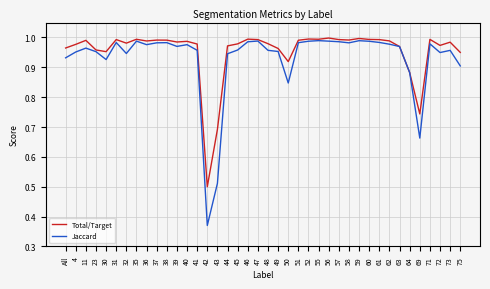

The value of Total/Target at 23 is 1.7. True or false?

False